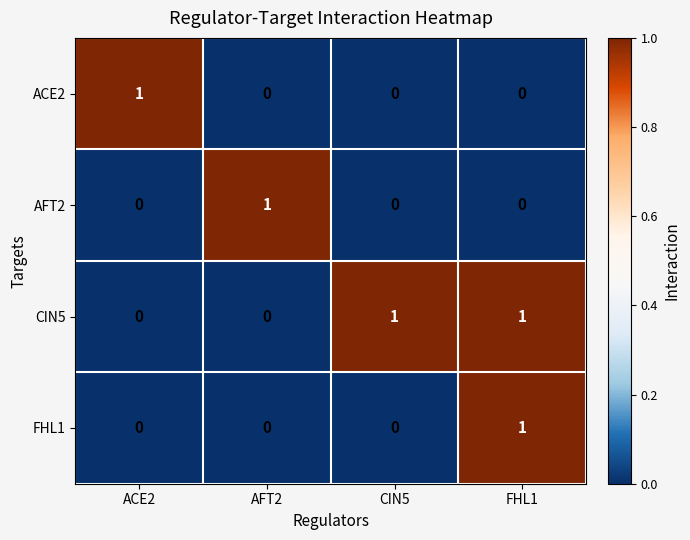

Which category has the highest value in the ACE2 series?

ACE2